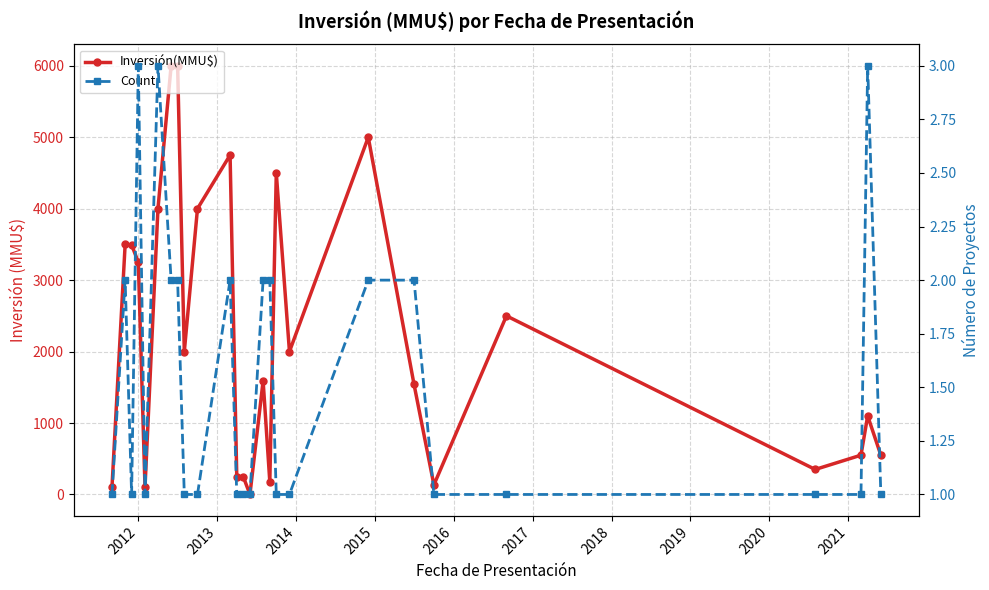

How many data points in Inversión(MMU$) are less than 2000?

13